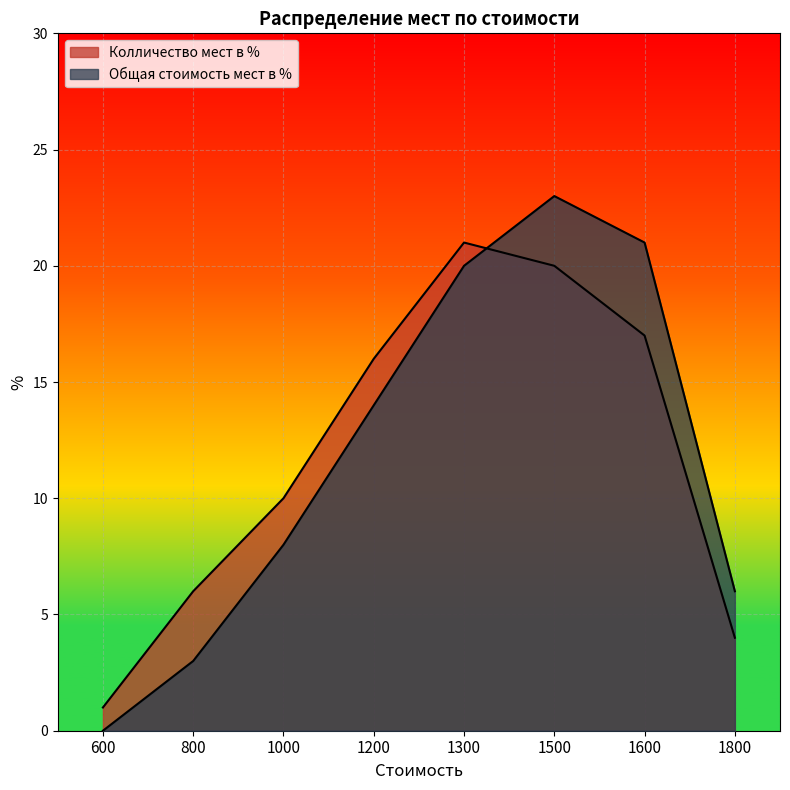

Reading left to right, list all the values displayed in this chart.

Колличество мест в %: 1	6	10	16	21	20	17	4
Общая стоимость мест в %: 0	3	8	14	20	23	21	6